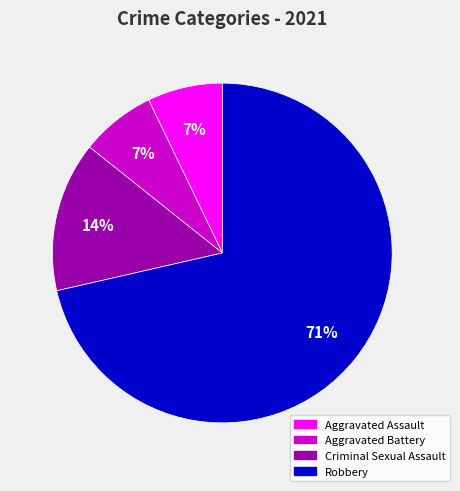

What is the ratio of the value at Criminal Sexual Assault to the value at Aggravated Assault?

2.0